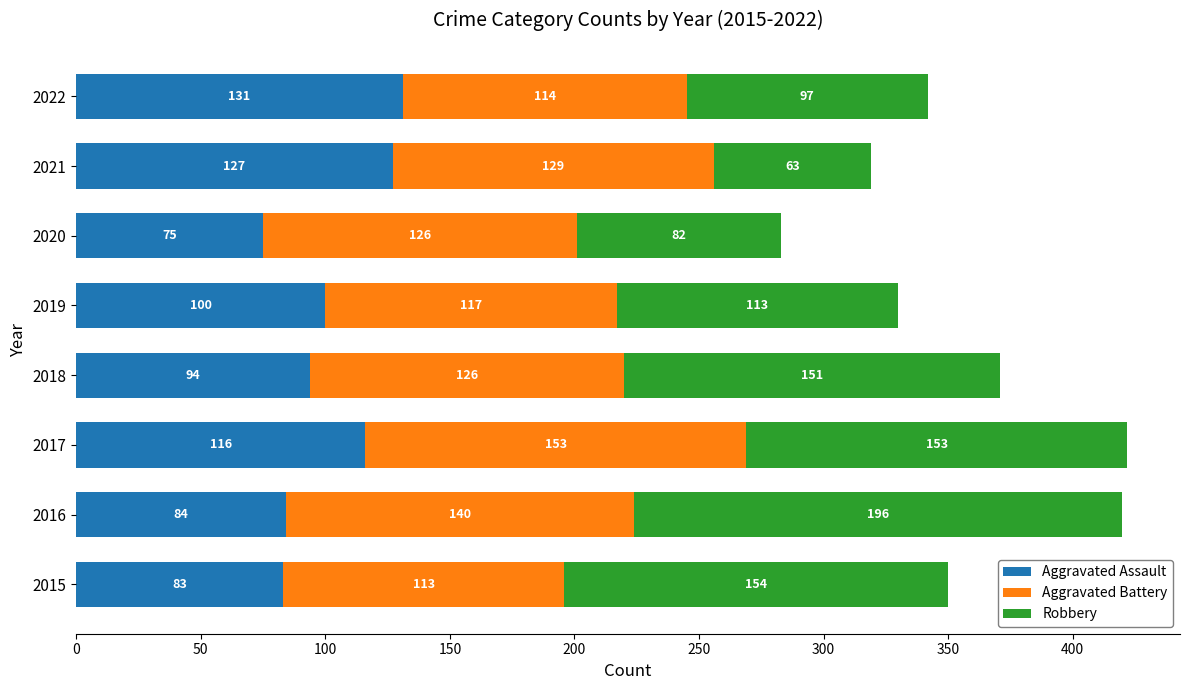

The value of Aggravated Assault at 2015 is 122. True or false?

False